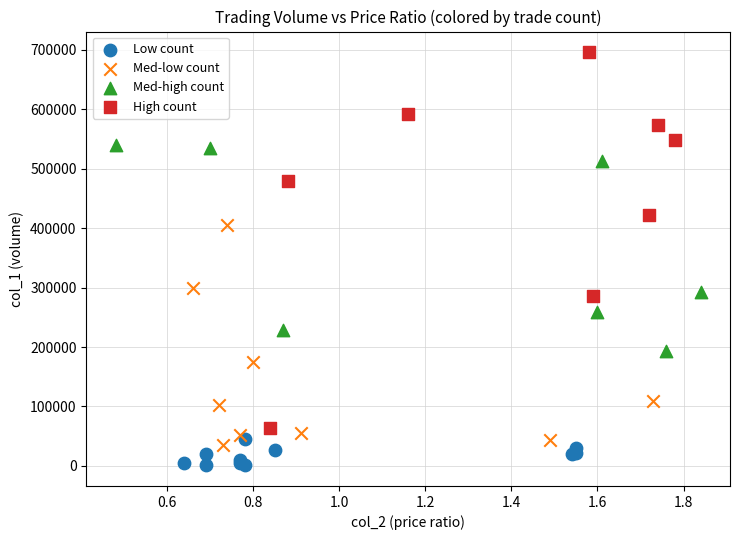

Which series has the largest Y range (max minus min)?

High count